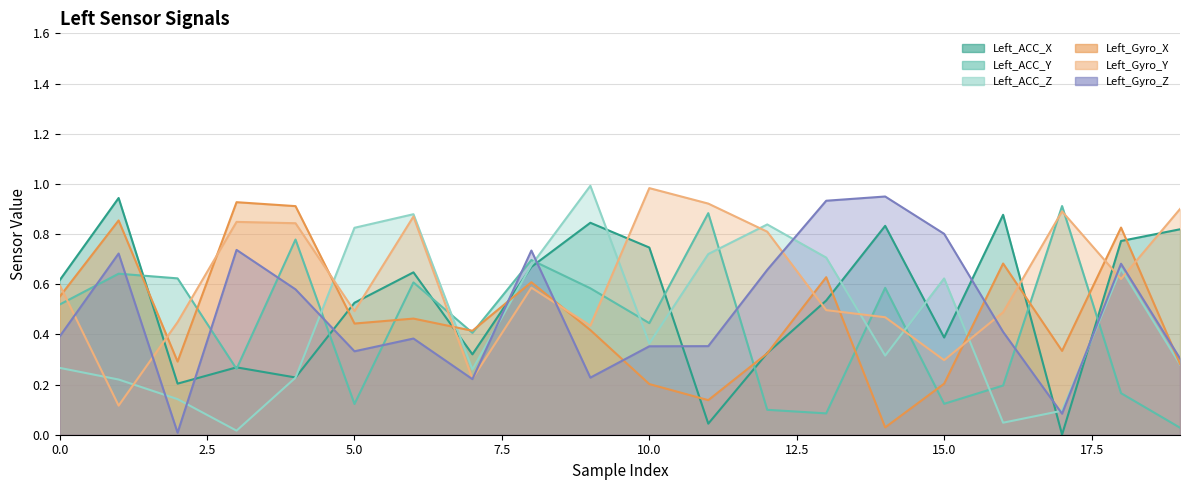

Where is the first local minimum for Left_Gyro_Z?

2